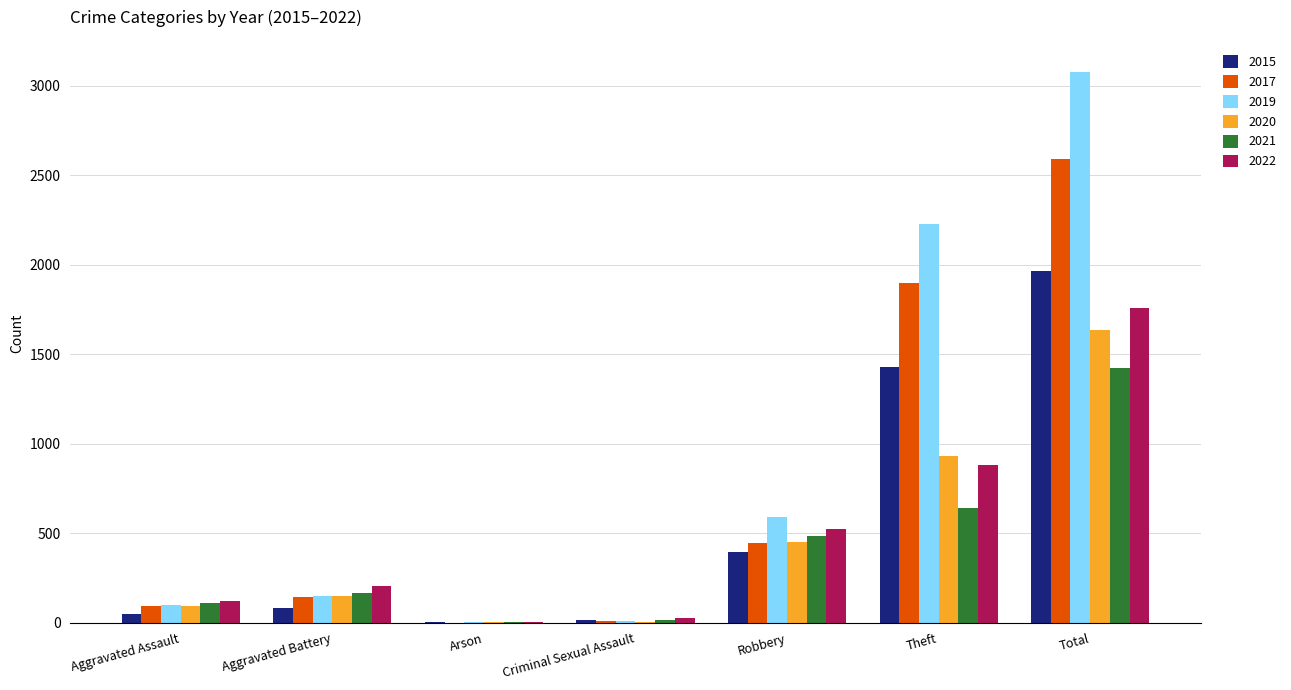

What is the total value across all series at Aggravated Battery?

887